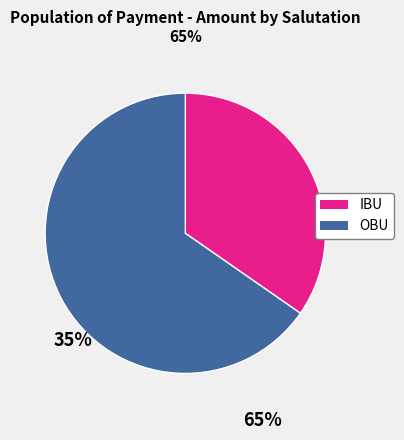

Does any single category account for the majority?

Yes